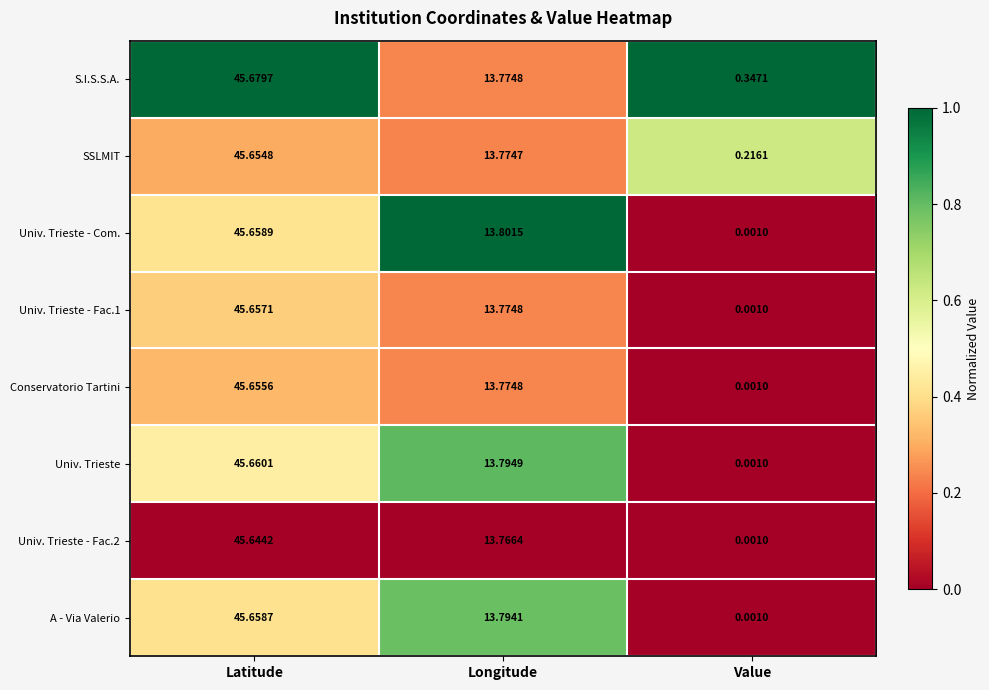

At which label does Univ. Trieste - Fac.1 reach its minimum?

Value